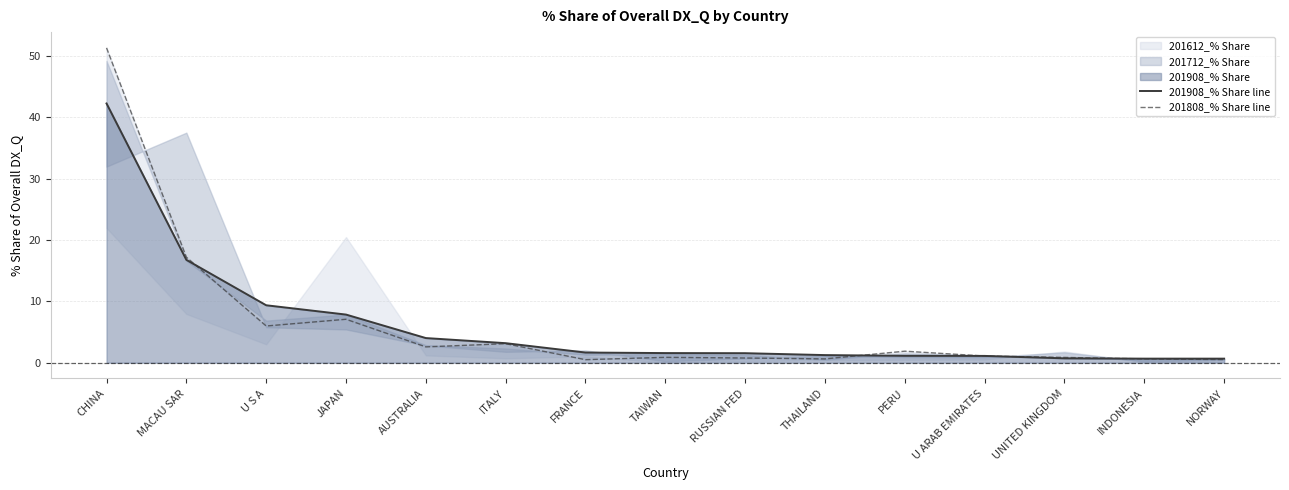

What is the maximum value shown in the chart?

51.4